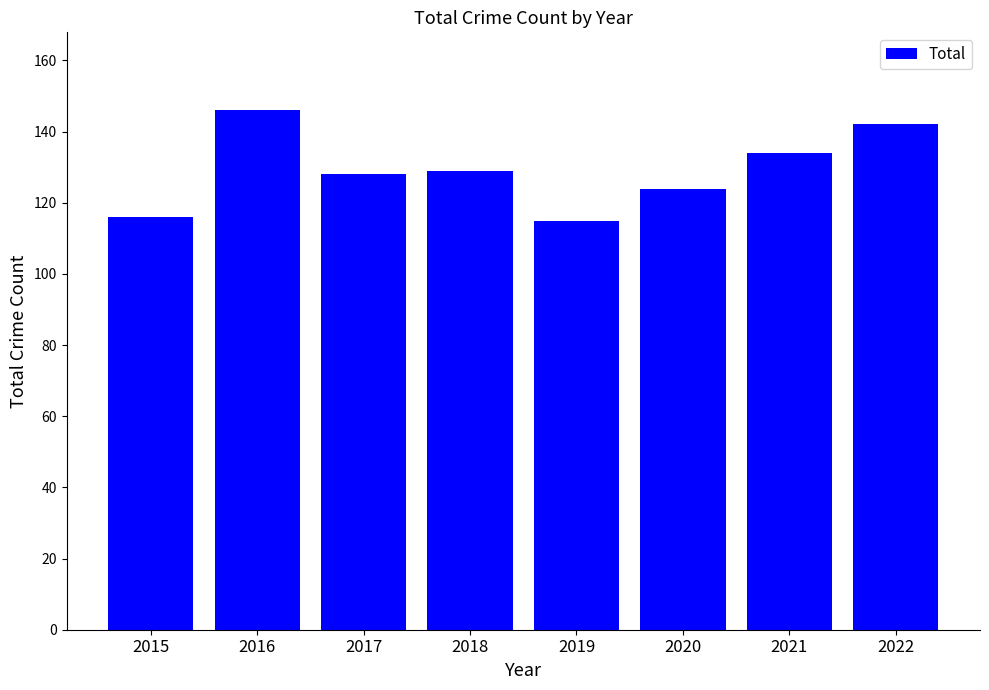

What is the greatest value displayed?

146